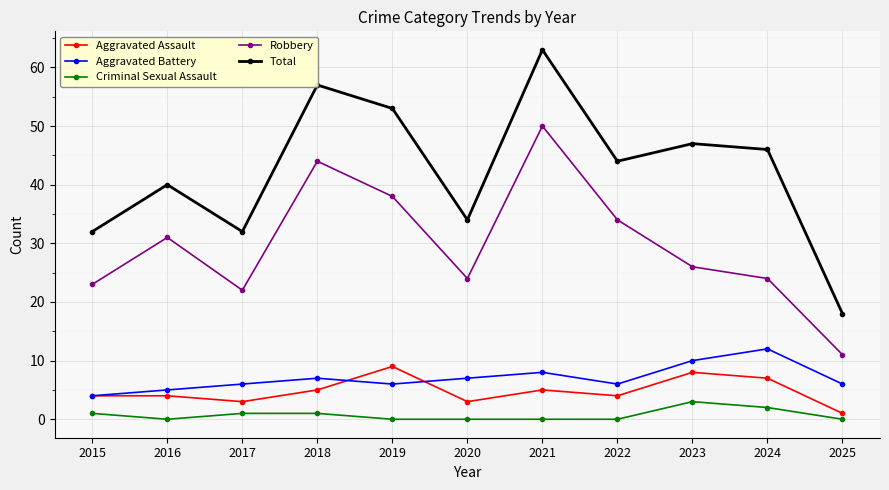

Rank the series by their maximum value, from lowest to highest.

Criminal Sexual Assault, Aggravated Assault, Aggravated Battery, Robbery, Total